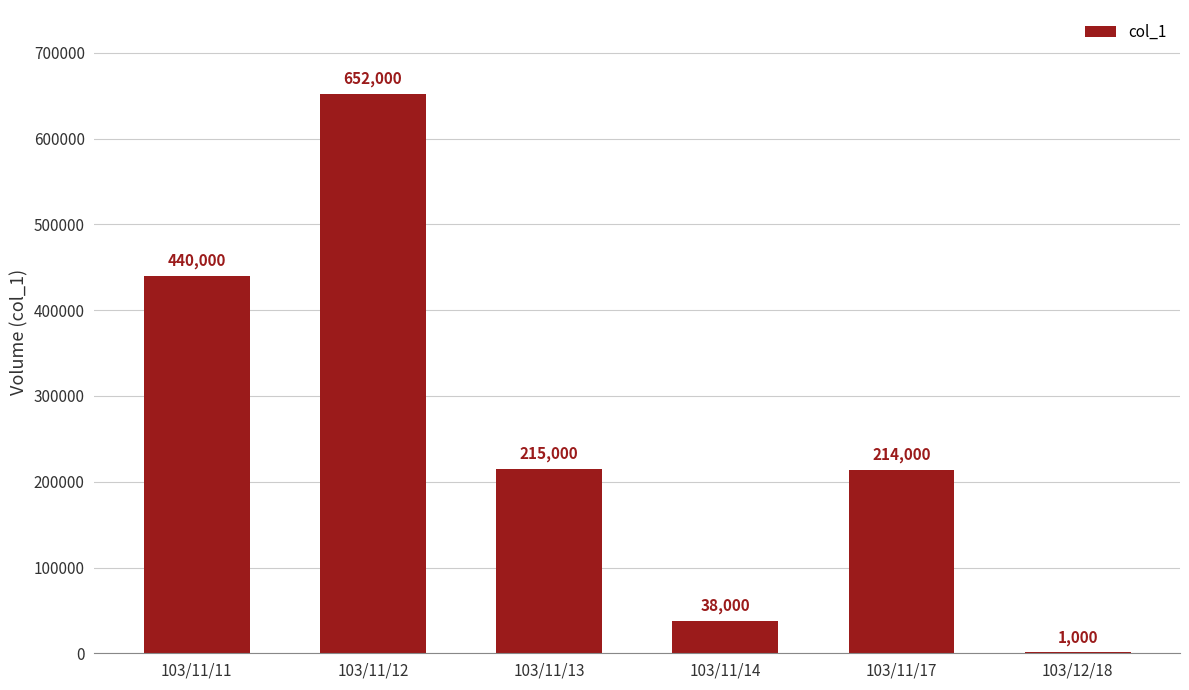

At which category does the chart reach its peak across all series?

103/11/12